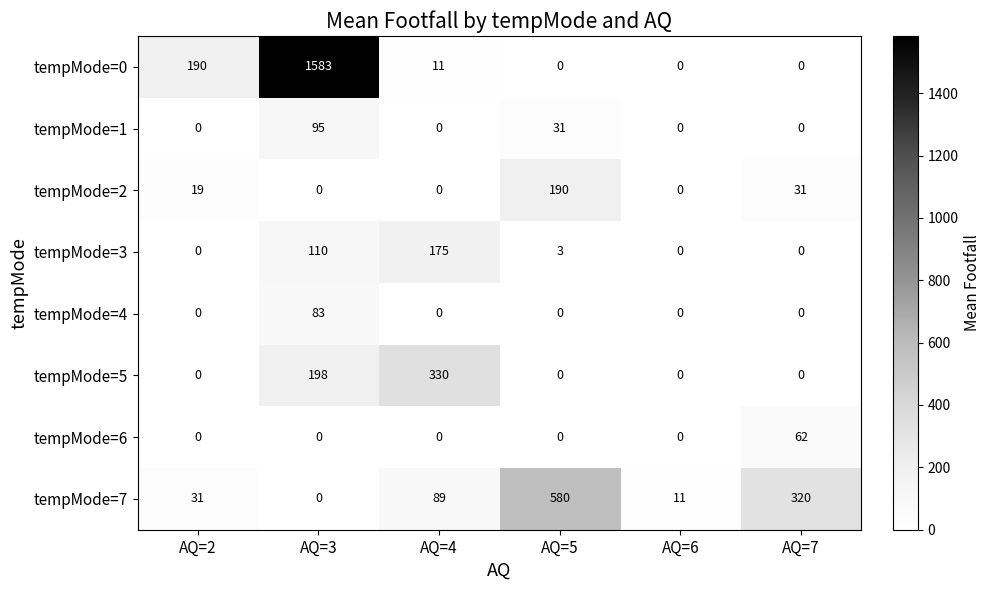

Is it true that tempMode=0 equals 39 at AQ=2?

False